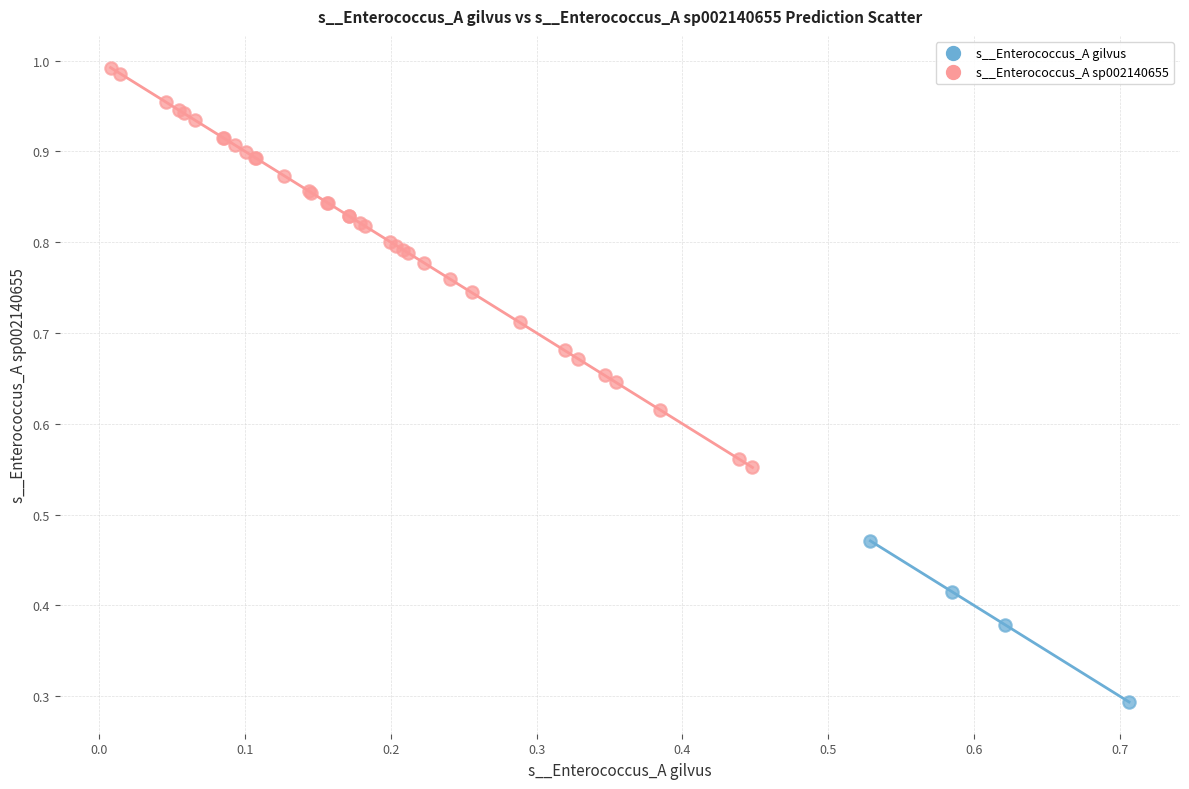

Which series contains the highest Y value?

s__Enterococcus_A sp002140655